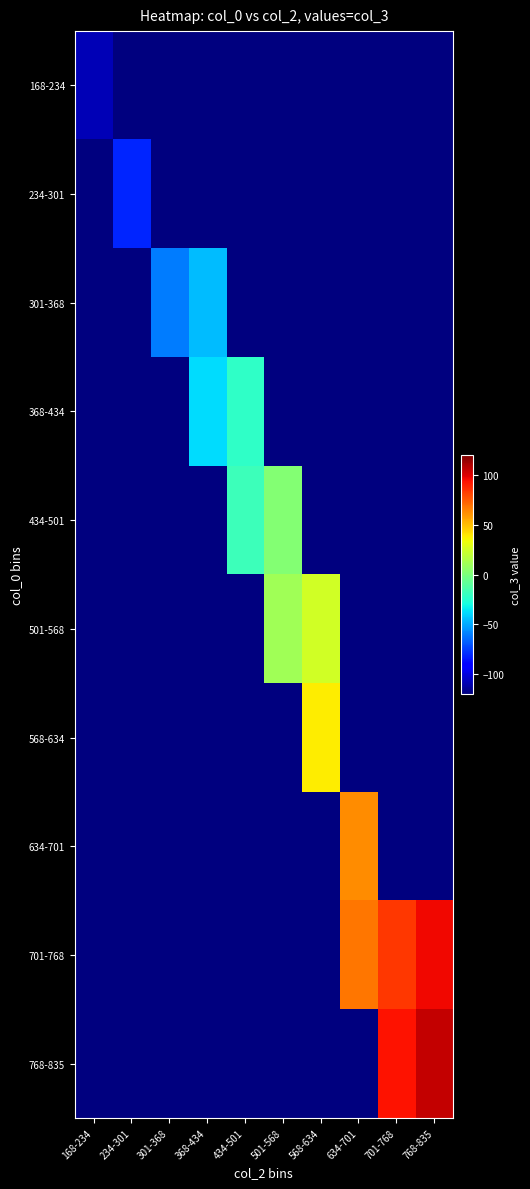

Is it true that 768-835 equals -163.4 at 434-501?

False